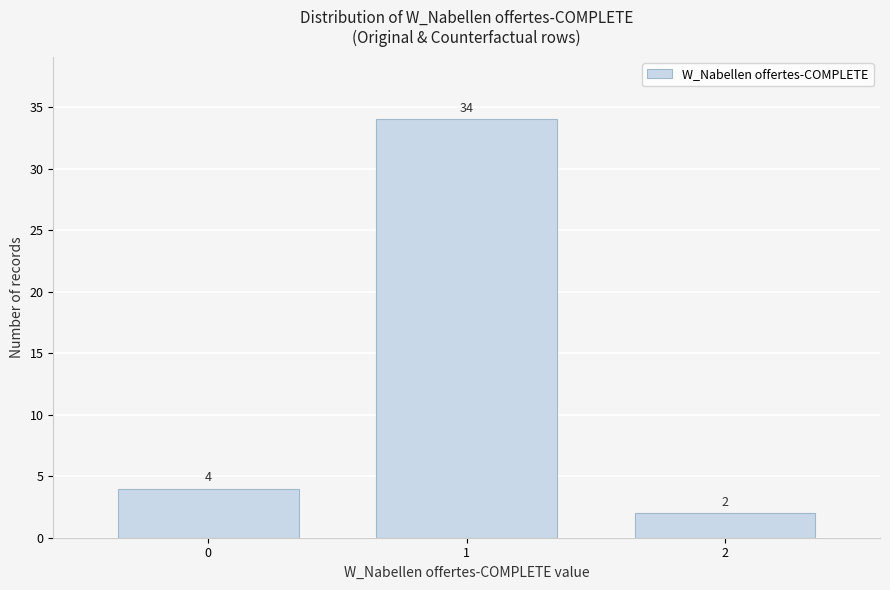

Reading left to right, extract all data points from this chart.

0=4	1=34	2=2